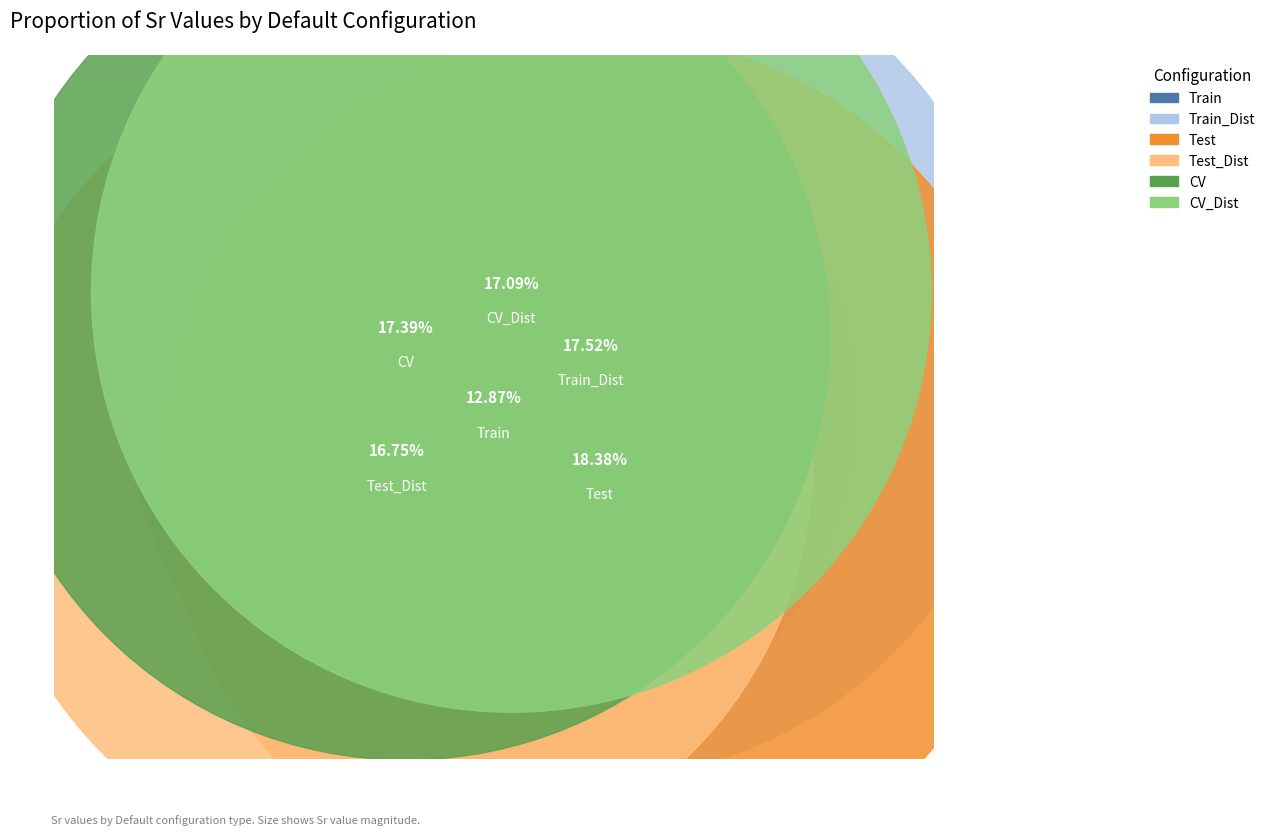

What percentage is the Default_CV_mean slice, to the nearest percent?

17%